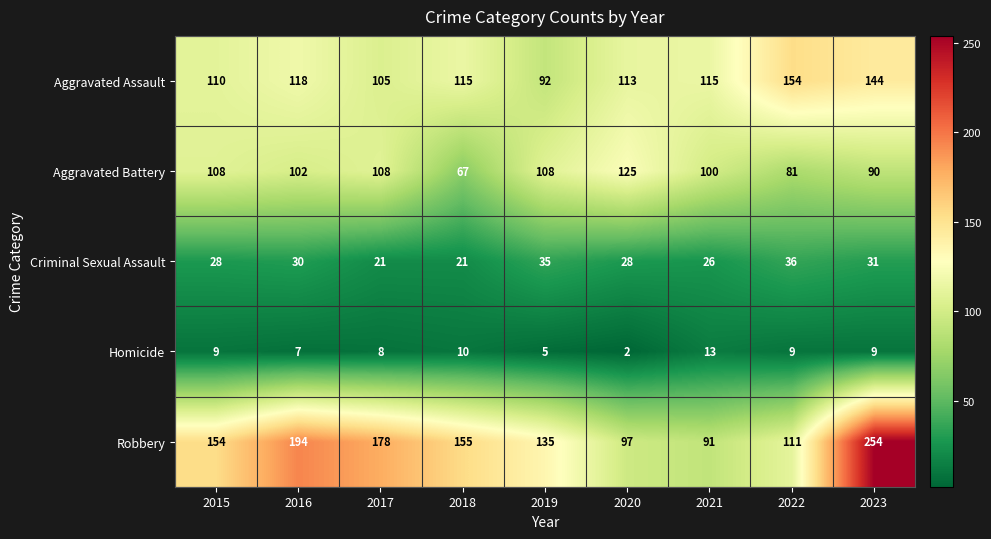

What is the average value of the Aggravated Assault series?

118